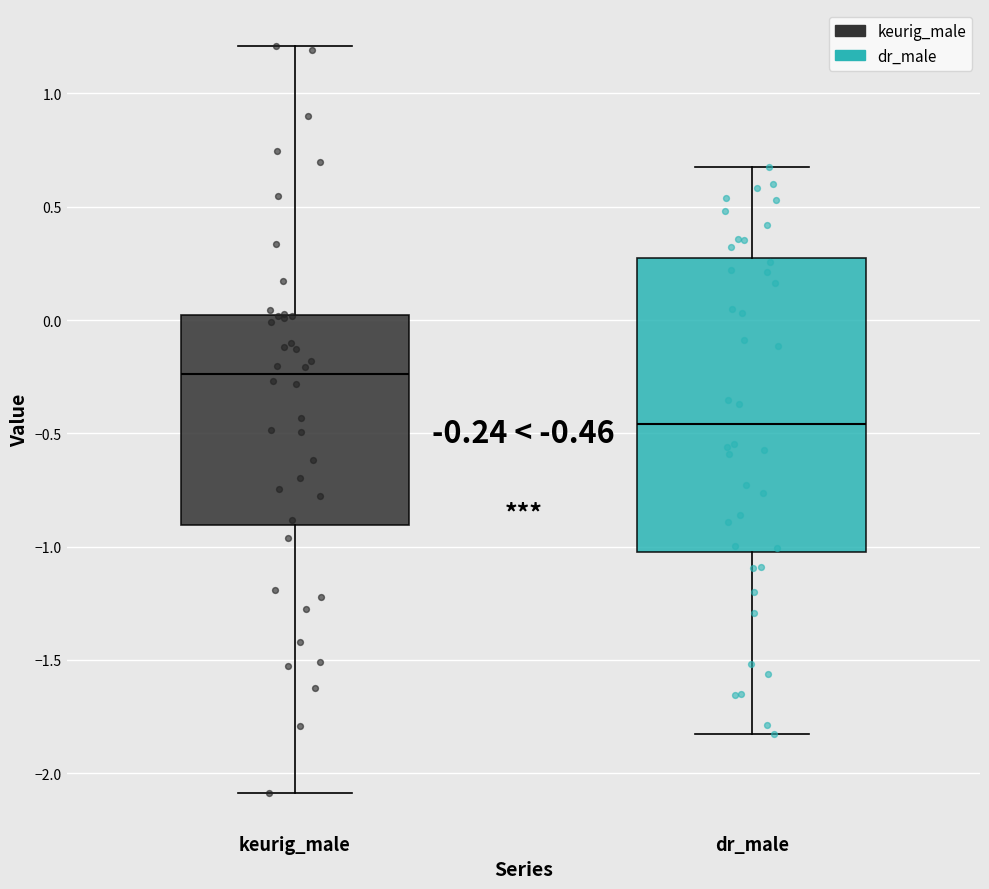

Which box's median line is the highest?

keurig_male